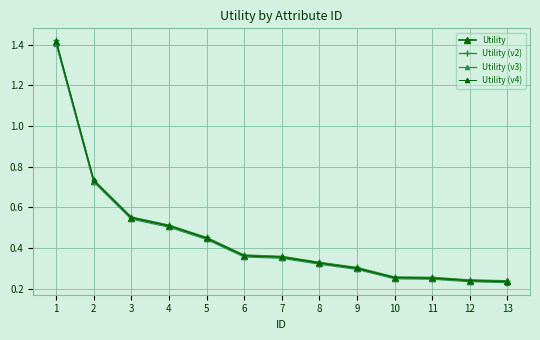

Which has a higher value, 7 or 1?

1